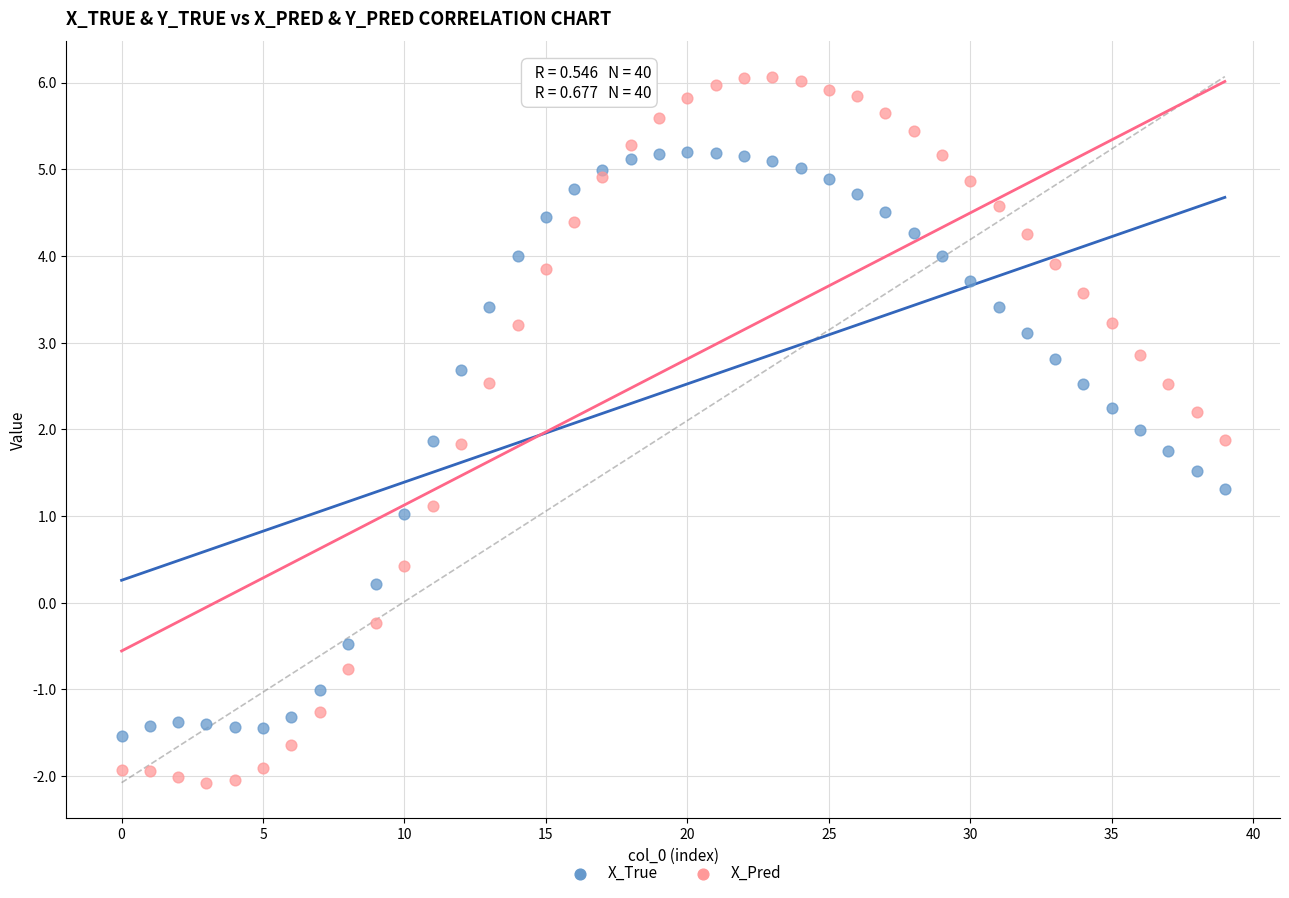

Which series contains the lowest Y value?

X_Pred